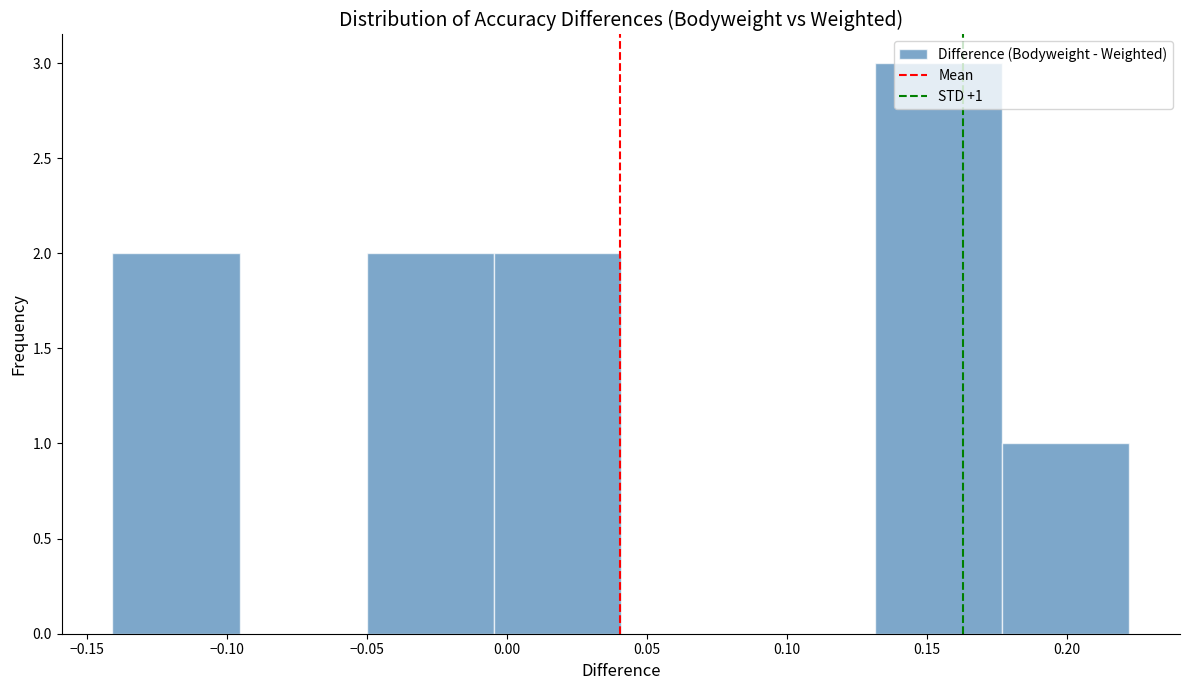

Over which range of the x-axis is the bar tallest?

0.130 to 0.175